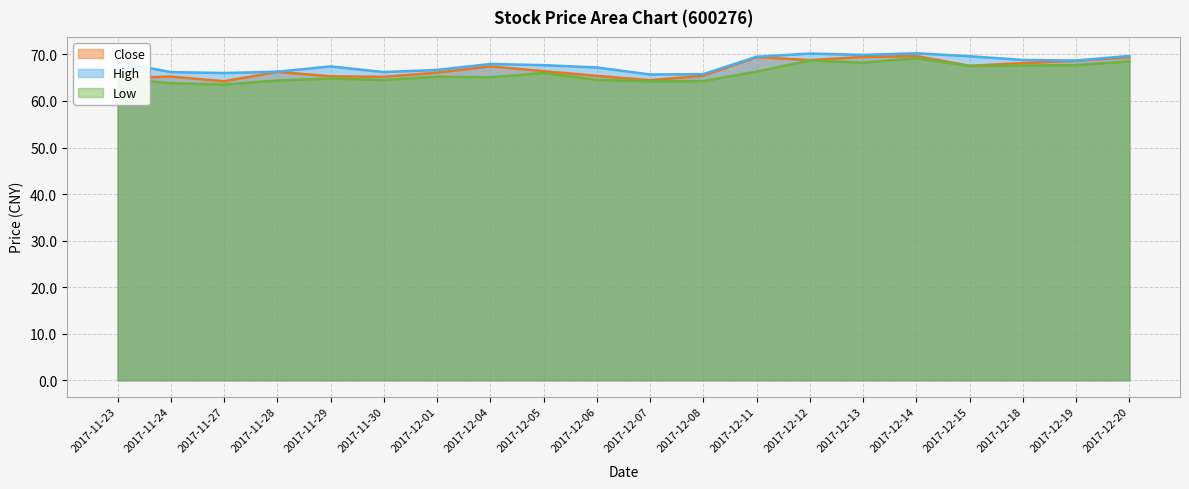

Reading right to left, transcribe all the data shown in this chart.

Close: 2017-12-20=69.4	2017-12-19=68.6	2017-12-18=68.1	2017-12-15=67.5	2017-12-14=69.6	2017-12-13=69.5	2017-12-12=68.8	2017-12-11=69.4	2017-12-08=65.4	2017-12-07=64.5	2017-12-06=65.4	2017-12-05=66.4	2017-12-04=67.4	2017-12-01=66.1	2017-11-30=65.2	2017-11-29=65.3	2017-11-28=66.2	2017-11-27=64.2	2017-11-24=65.2	2017-11-23=64.9
High: 2017-12-20=69.7	2017-12-19=68.7	2017-12-18=68.8	2017-12-15=69.6	2017-12-14=70.2	2017-12-13=69.9	2017-12-12=70.2	2017-12-11=69.5	2017-12-08=65.8	2017-12-07=65.7	2017-12-06=67.2	2017-12-05=67.7	2017-12-04=67.9	2017-12-01=66.7	2017-11-30=66.2	2017-11-29=67.4	2017-11-28=66.3	2017-11-27=66.0	2017-11-24=66.2	2017-11-23=68.3
Low: 2017-12-20=68.5	2017-12-19=67.7	2017-12-18=67.6	2017-12-15=67.5	2017-12-14=69.2	2017-12-13=68.2	2017-12-12=68.7	2017-12-11=66.3	2017-12-08=64.3	2017-12-07=64.2	2017-12-06=64.5	2017-12-05=66.0	2017-12-04=65.1	2017-12-01=65.2	2017-11-30=64.5	2017-11-29=64.8	2017-11-28=64.4	2017-11-27=63.5	2017-11-24=63.8	2017-11-23=64.8